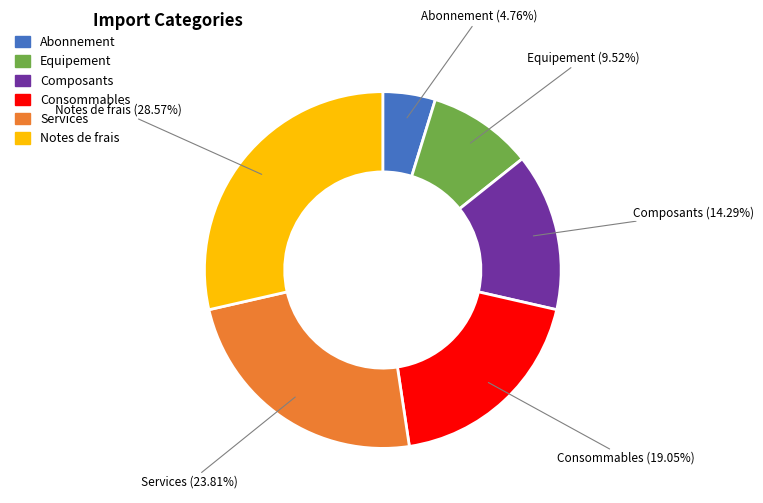

Does any single category account for the majority?

No